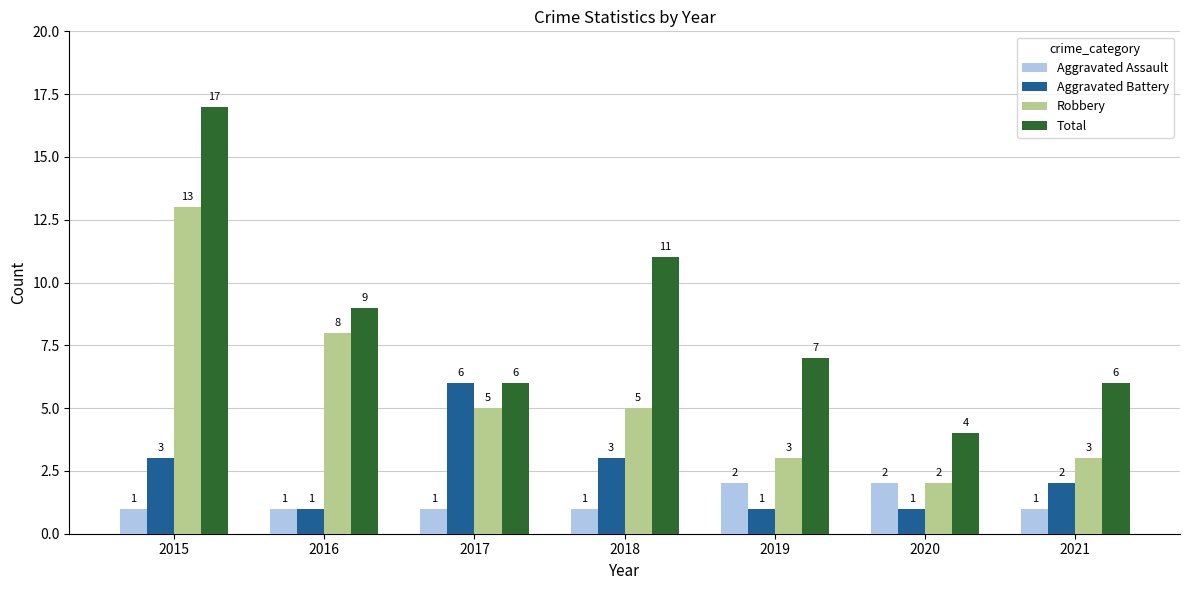

How many values in the Robbery series are below 5?

3